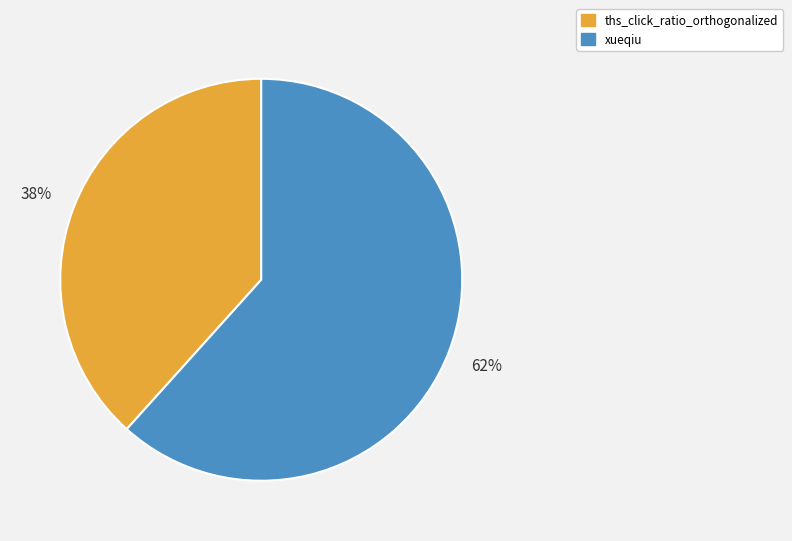

Which category has the biggest portion of the pie?

xueqiu